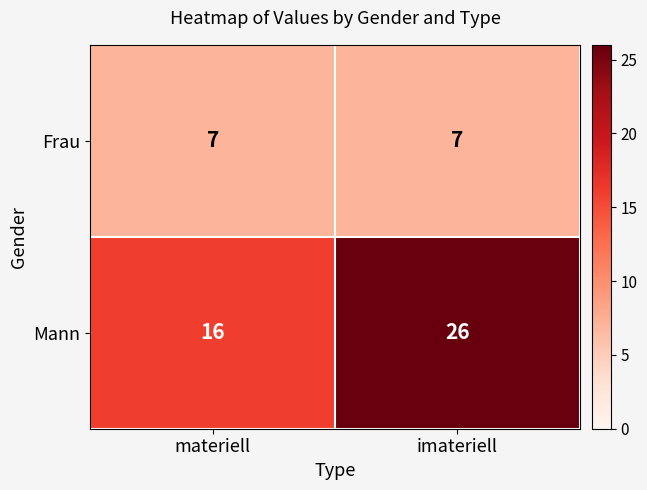

What is the total value across all series at materiell?

23